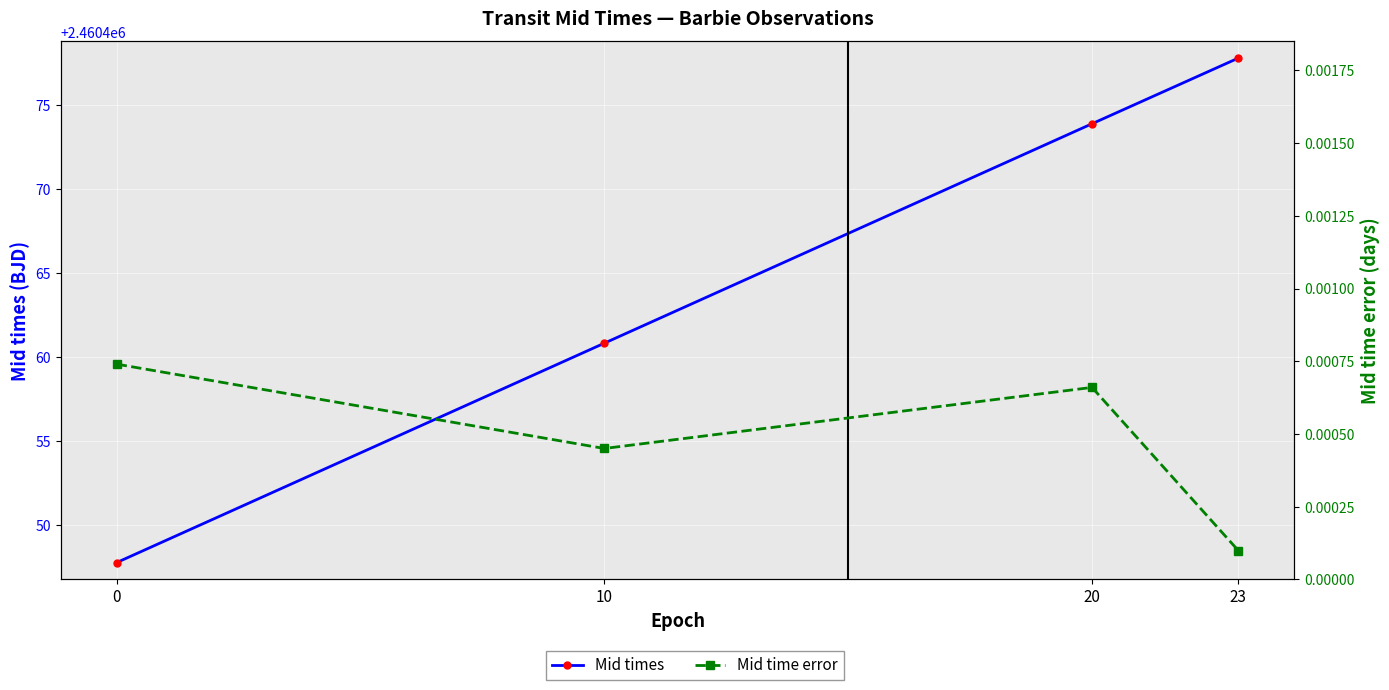

At which category does the chart reach its minimum across all series?

23